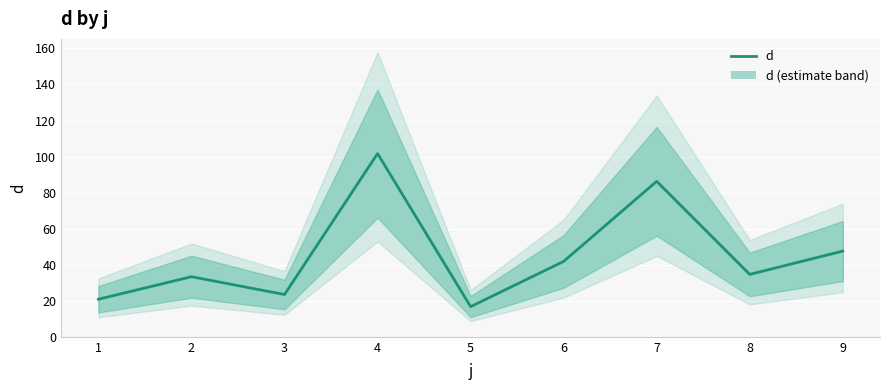

Rank the categories by value from lowest to highest.

5, 1, 3, 2, 8, 6, 9, 7, 4